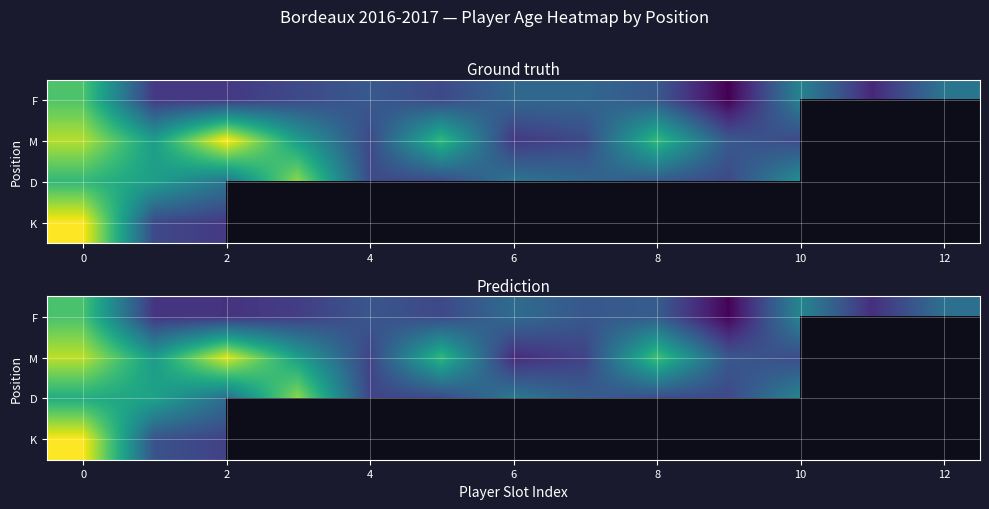

What is the spread (max minus min) of values at 8?

8.0